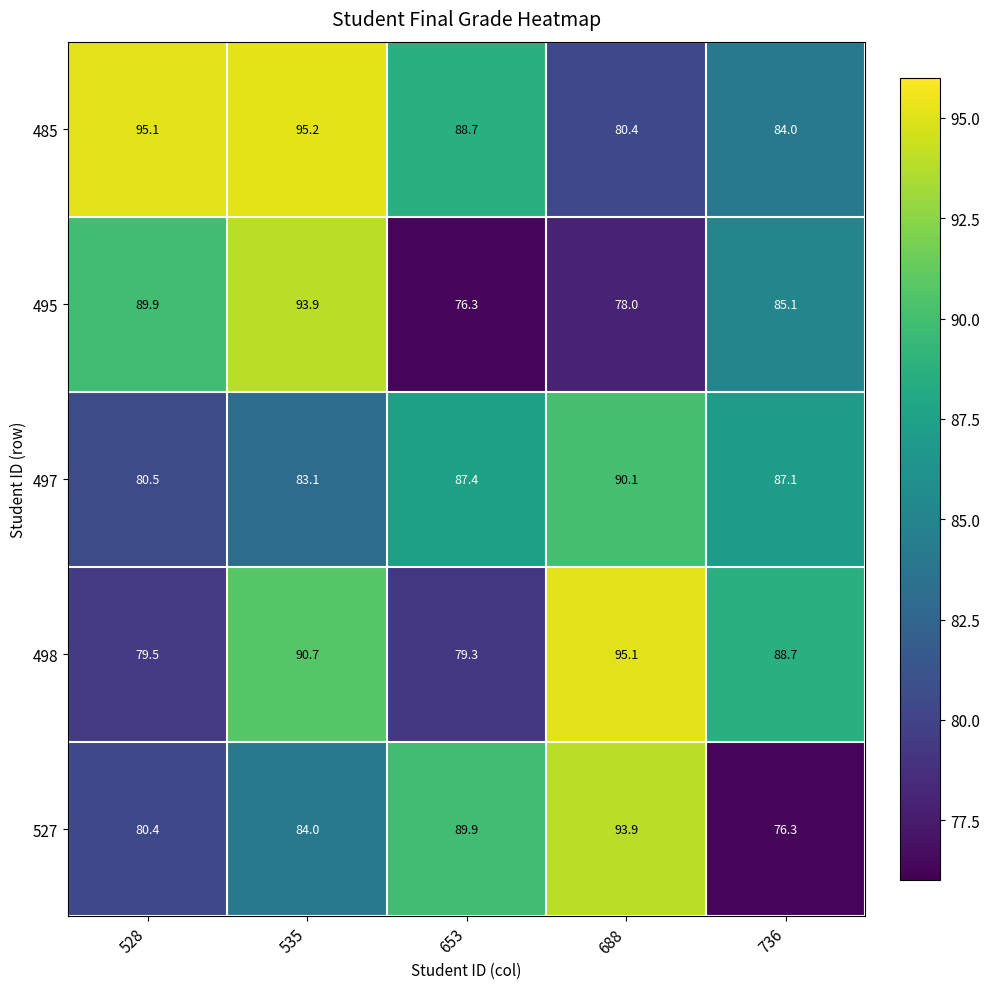

Which series has the largest total across all categories?

485